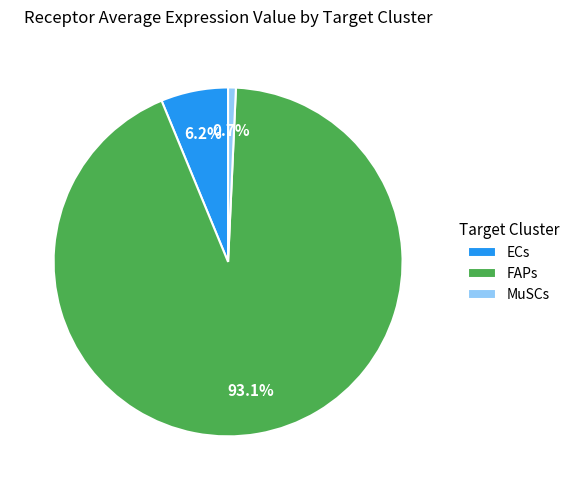

To the nearest percent, what is the combined percentage of ECs and MuSCs?

7%